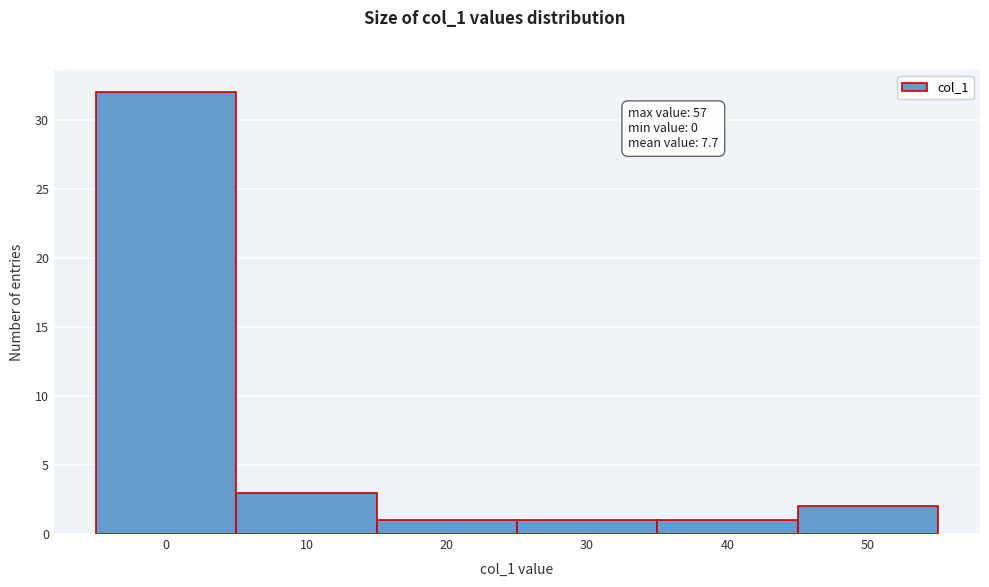

Reading left to right, extract all data points from this chart.

32	3	1	1	1	2